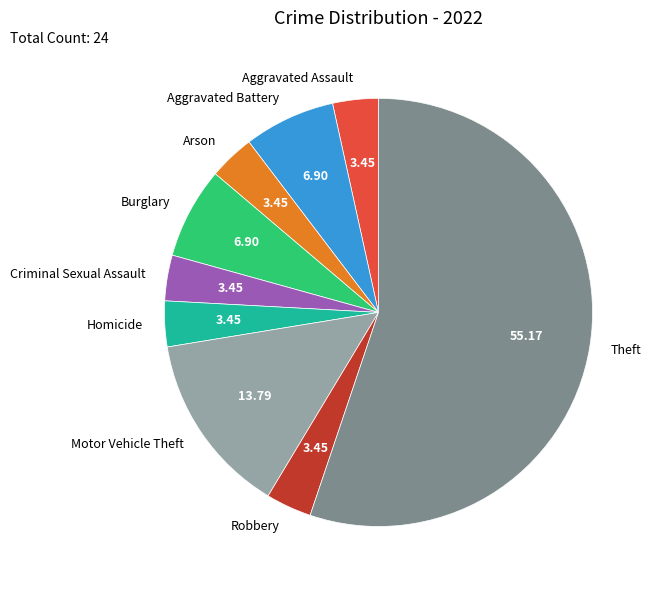

Approximately how many times larger is the value at Robbery compared to Aggravated Battery?

0.5